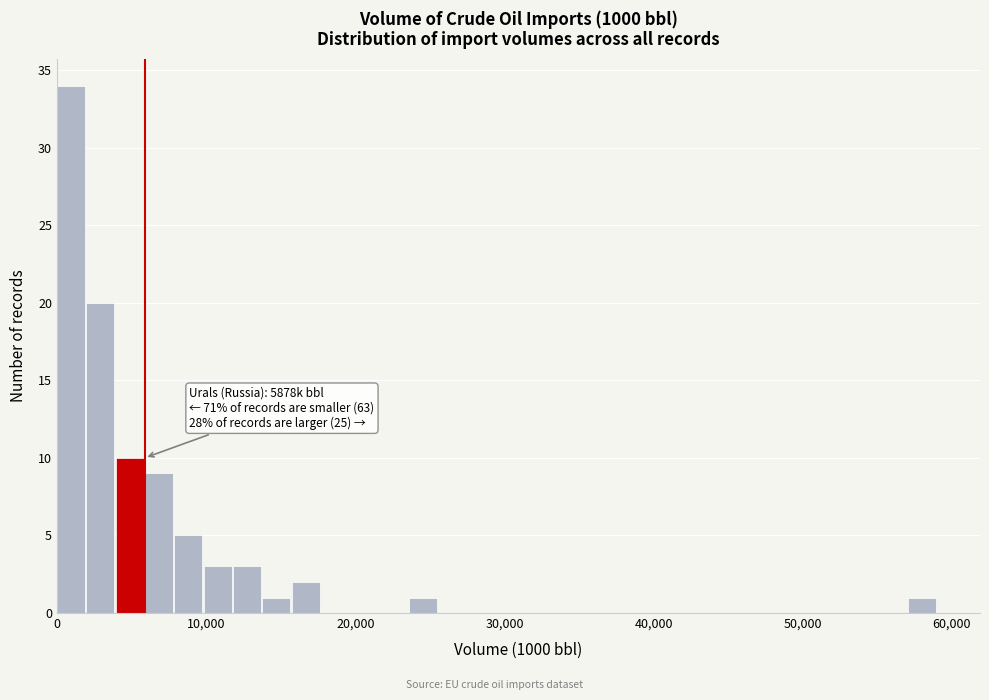

Around what value on the x-axis is the tallest bar? Give the approximate position of its centre, as read against the axis.

1000